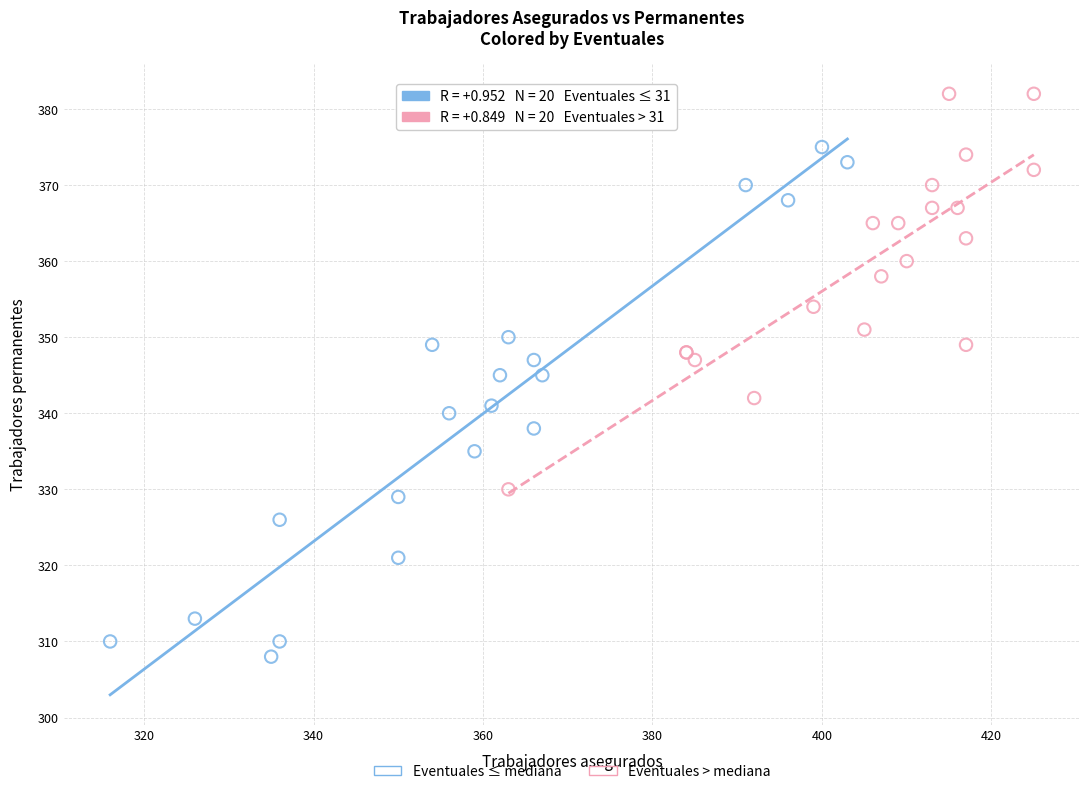

What are all the series names shown in the legend?

Eventuales ≤ mediana, Eventuales > mediana